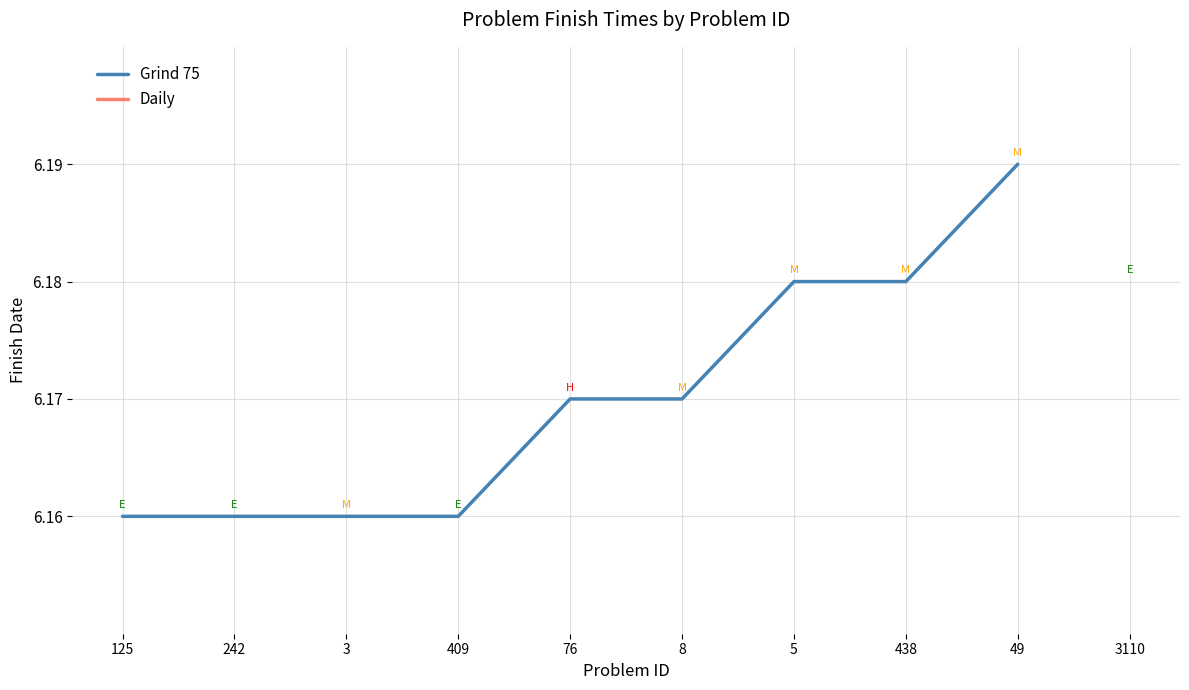

The value at 49 is 6.2. True or false?

True